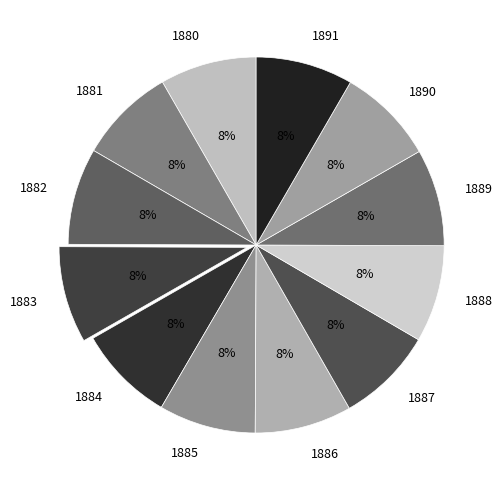

To the nearest percent, what portion does 1880 represent?

8%